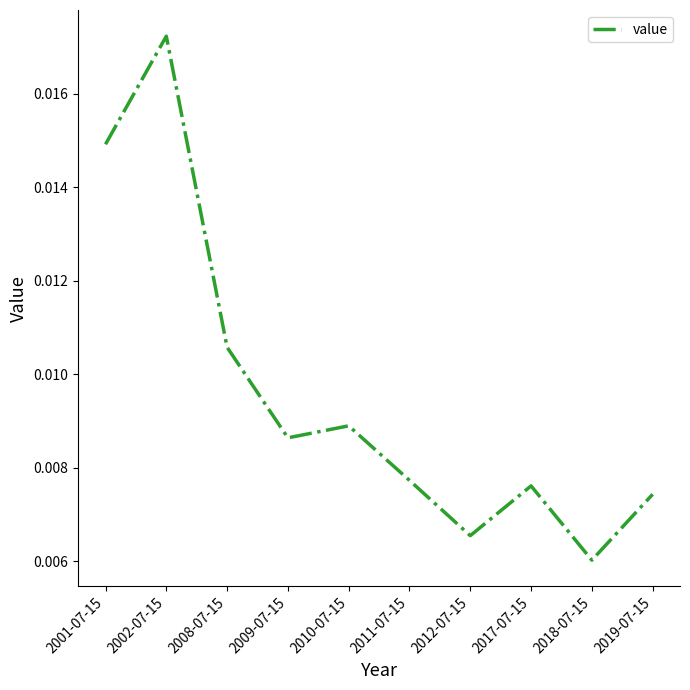

What position from the right is 2008-07-15?

8